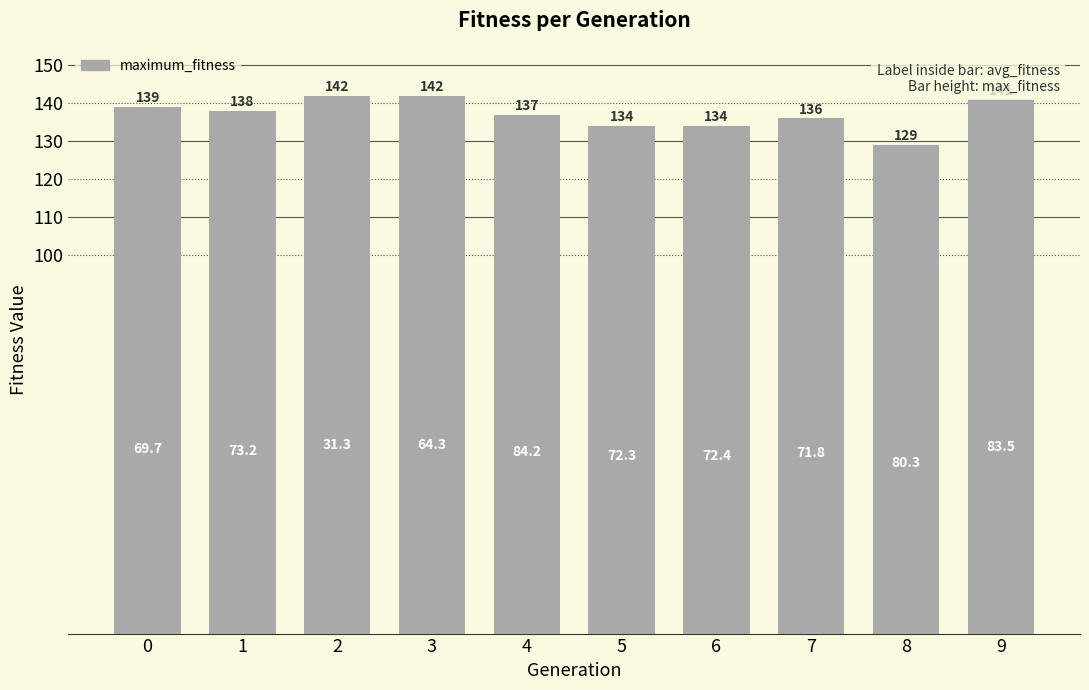

What is the value of the 10th bar from the left?

141